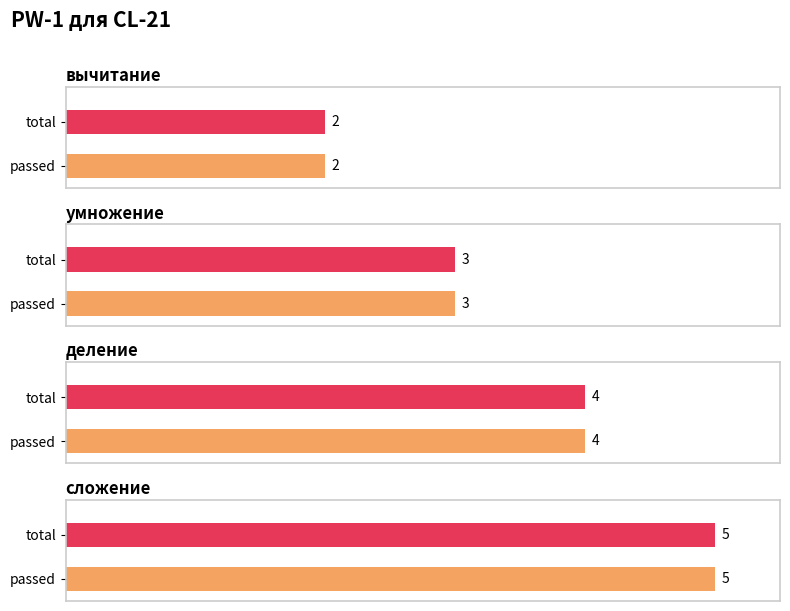

Between умножение and деление, which series saw the biggest shift?

passed